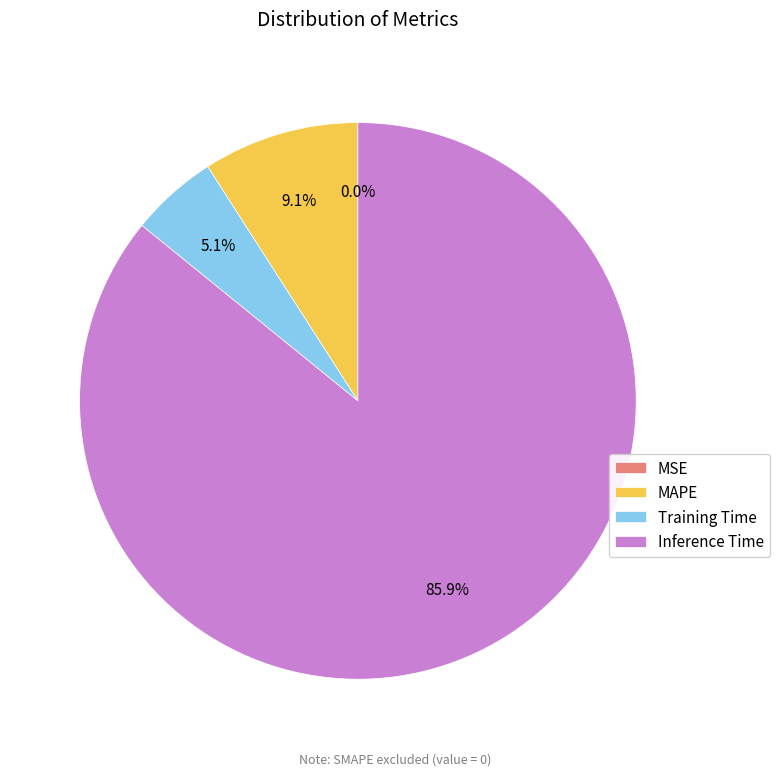

Which slice represents more than half of the pie?

Inference Time